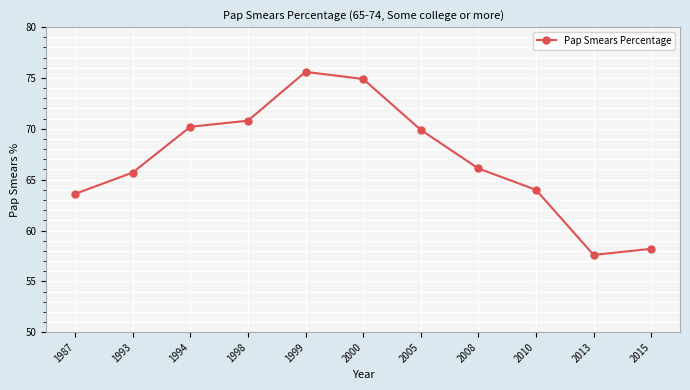

Count the number of values greater than 66.

6